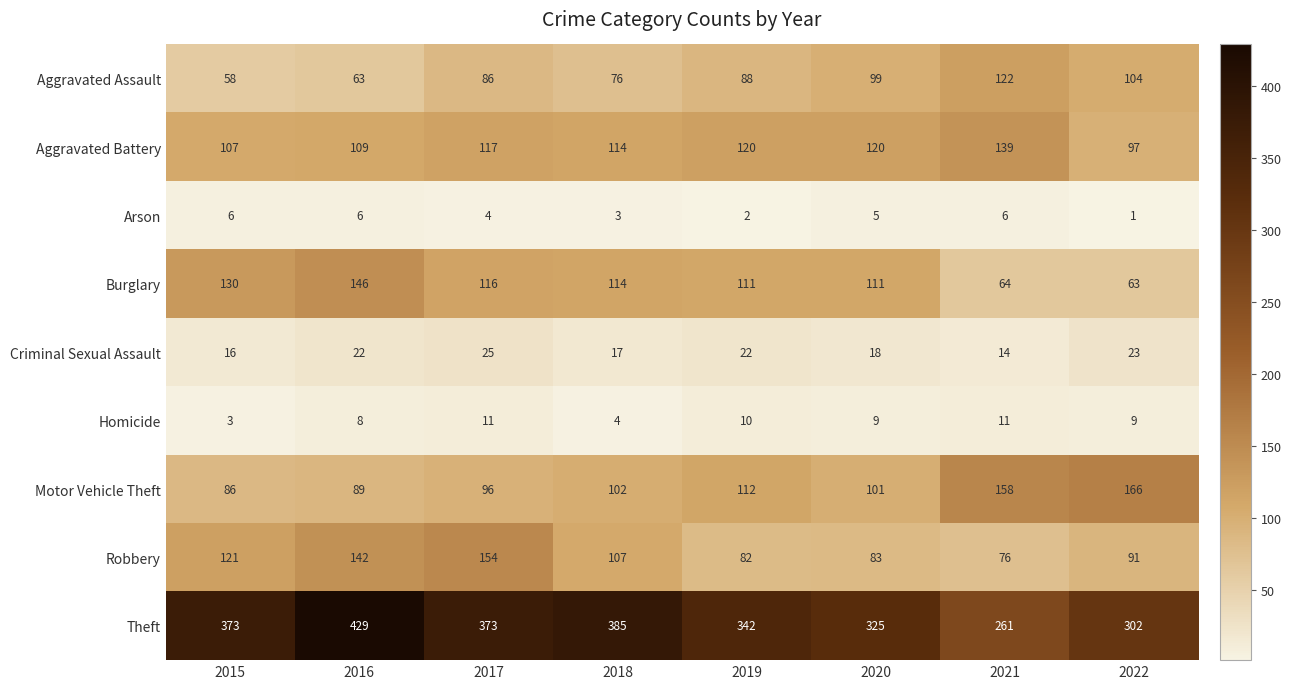

True or false: Robbery has a value of 142 at 2016.

True